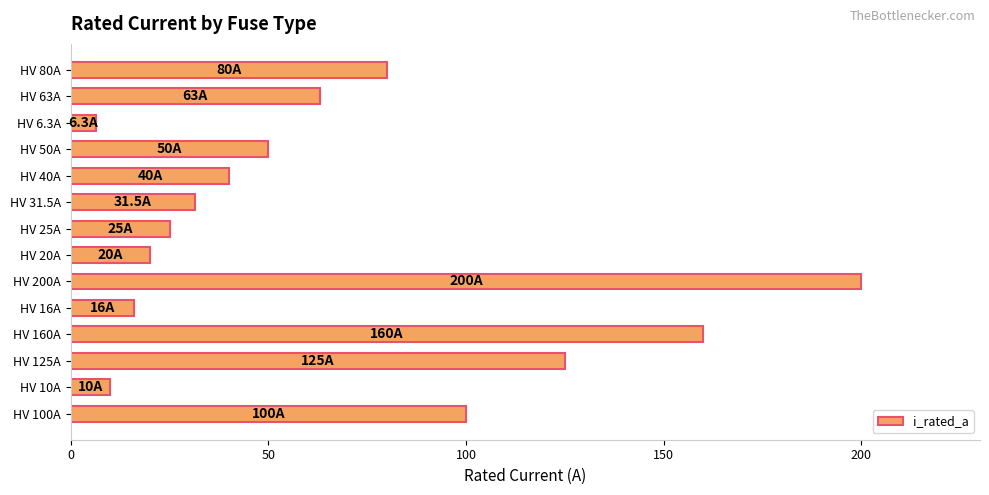

How many bars are there in total?

14